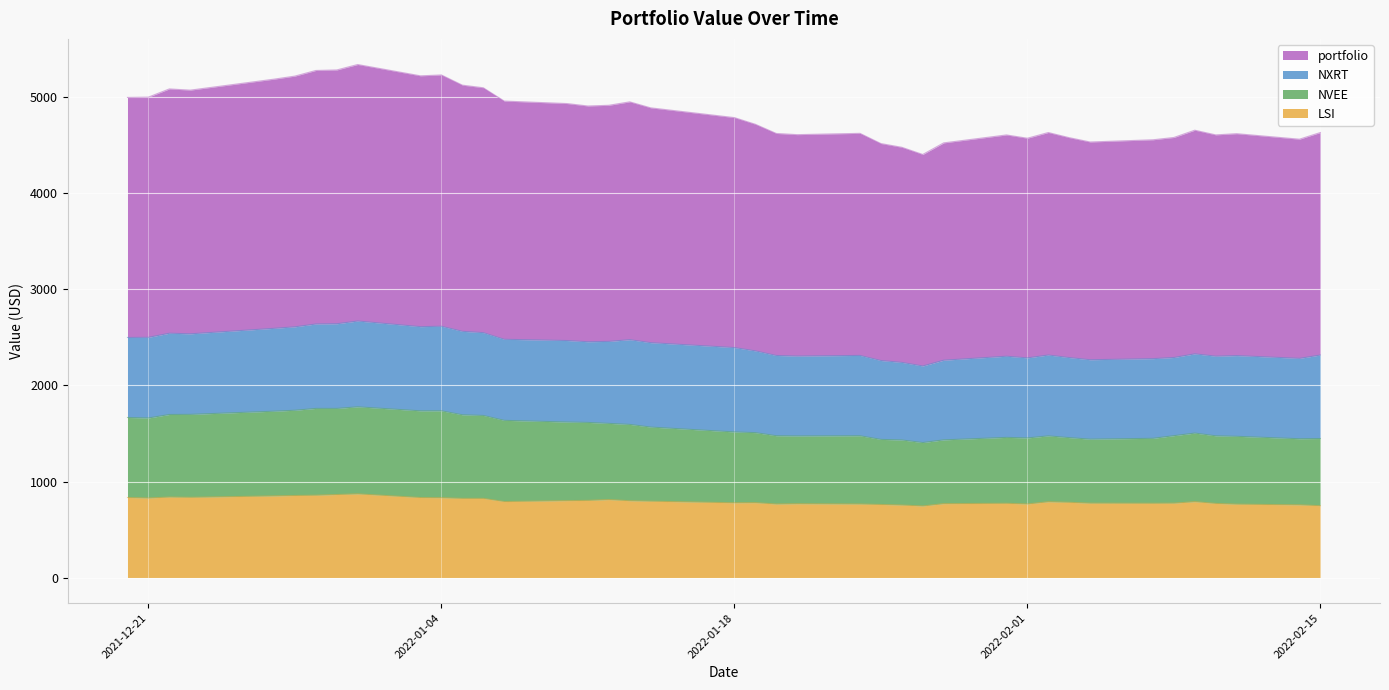

What is the sum of all LSI values?

31892.0